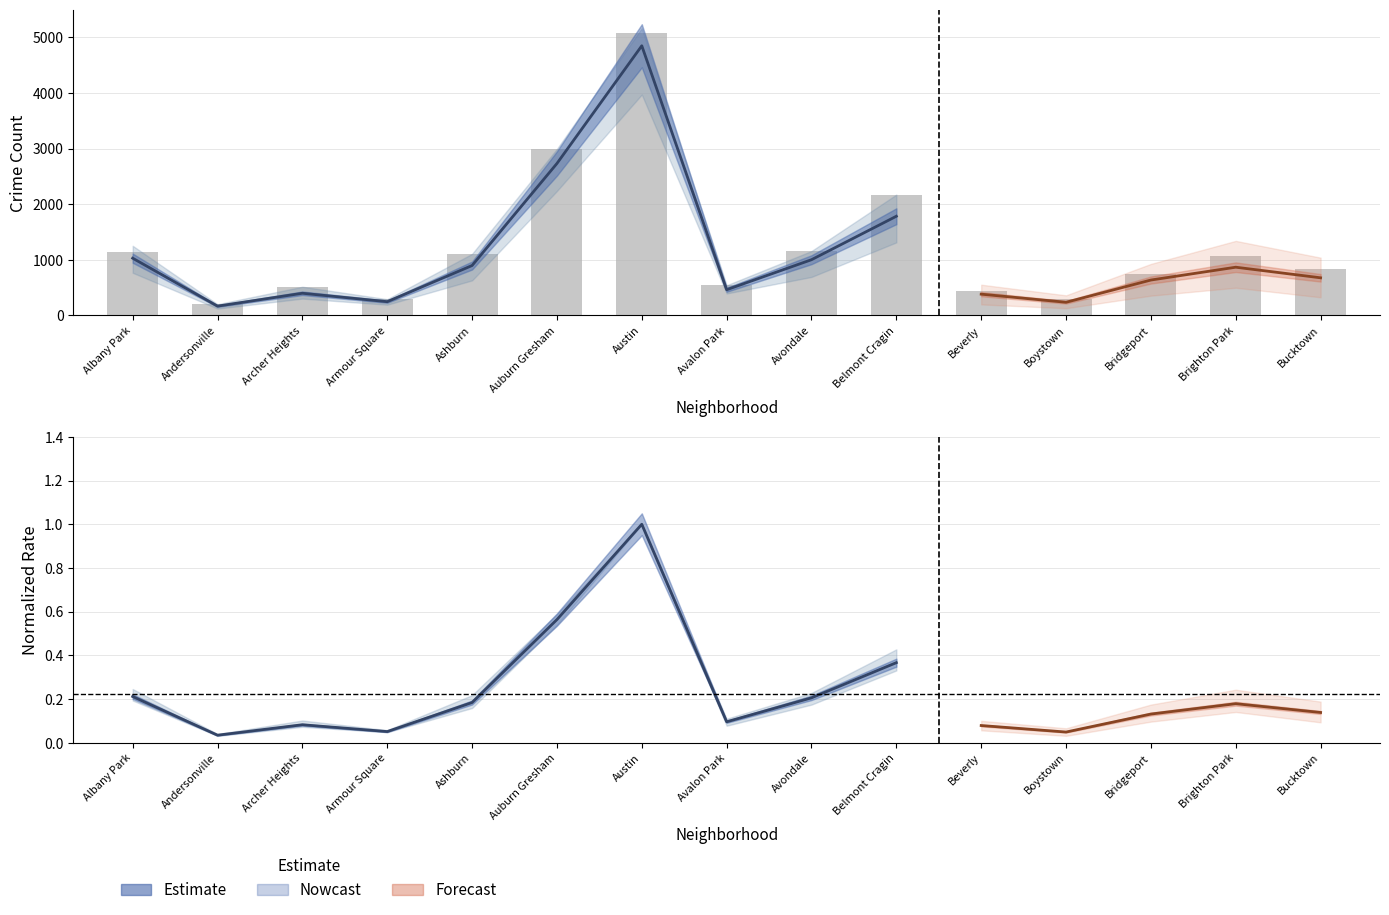

List the labels in order of value, smallest first.

Andersonville, Boystown, Armour Square, Beverly, Archer Heights, Avalon Park, Bridgeport, Bucktown, Brighton Park, Ashburn, Albany Park, Avondale, Belmont Cragin, Auburn Gresham, Austin